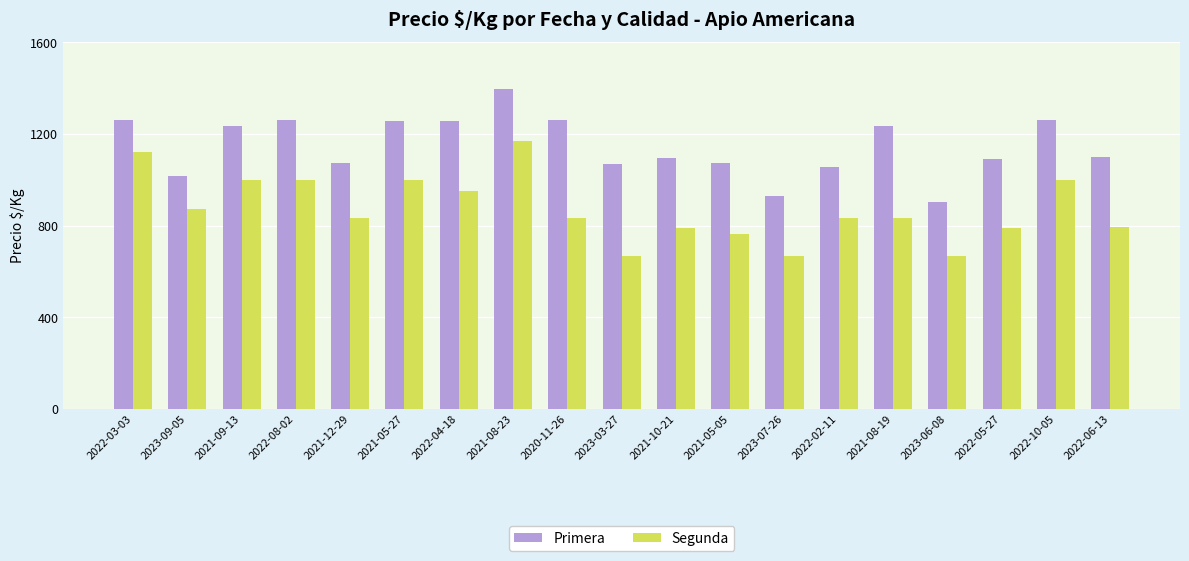

The value of Primera at 2021-05-05 is 1072. True or false?

True